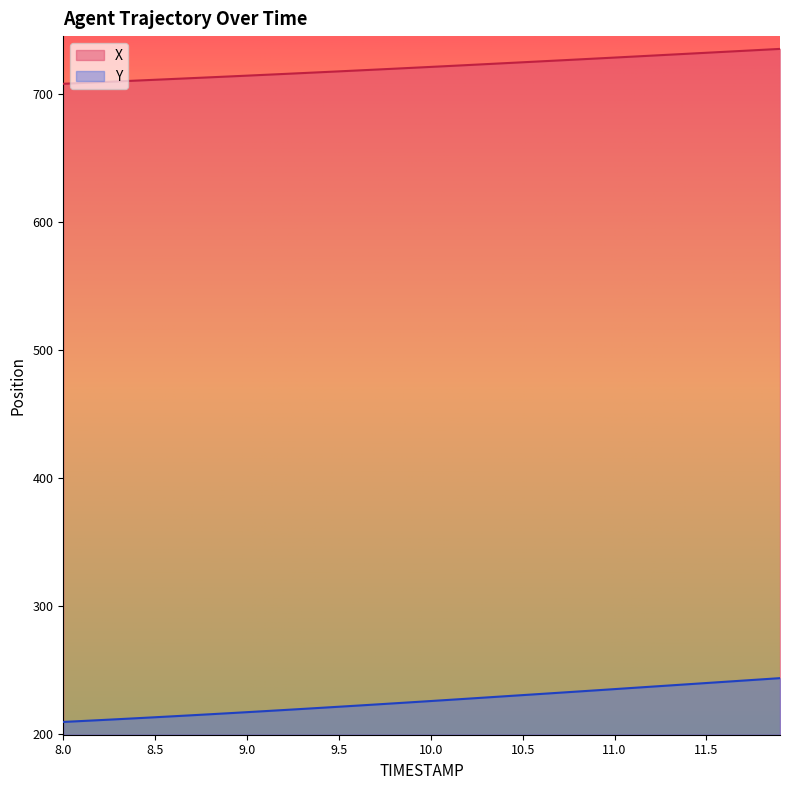

Rank the categories by Y value from highest to lowest.

11.9, 11.8, 11.7, 11.6, 11.5, 11.4, 11.3, 11.2, 11.1, 11.0, 10.9, 10.8, 10.7, 10.6, 10.5, 10.4, 10.3, 10.2, 10.1, 10.0, 9.9, 9.8, 9.7, 9.6, 9.5, 9.4, 9.3, 9.2, 9.1, 9.0, 8.9, 8.8, 8.7, 8.6, 8.5, 8.4, 8.3, 8.2, 8.1, 8.0